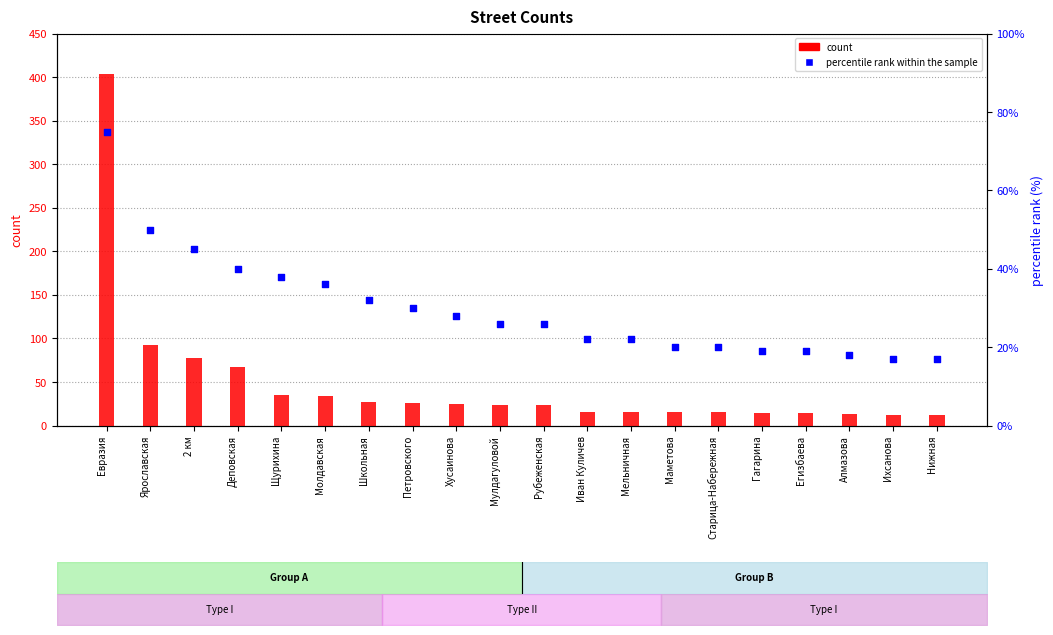

Is the value of count at Ихсанова greater than the value of percentile rank within the sample at Молдавская?

No